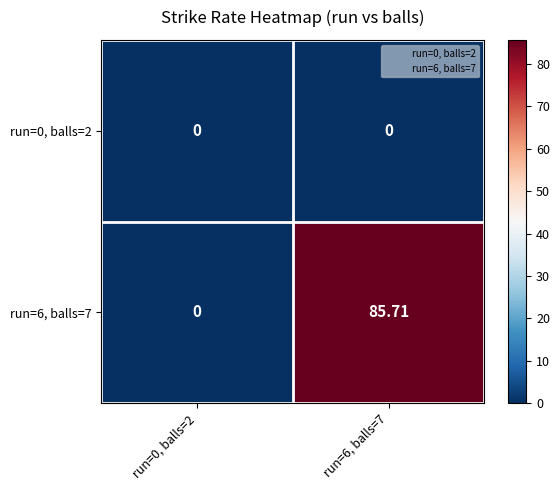

Reading left to right, what are all the values shown in this chart?

run=0, balls=2: run=0, balls=2=0.0	run=6, balls=7=0.0
run=6, balls=7: run=0, balls=2=0.0	run=6, balls=7=85.7